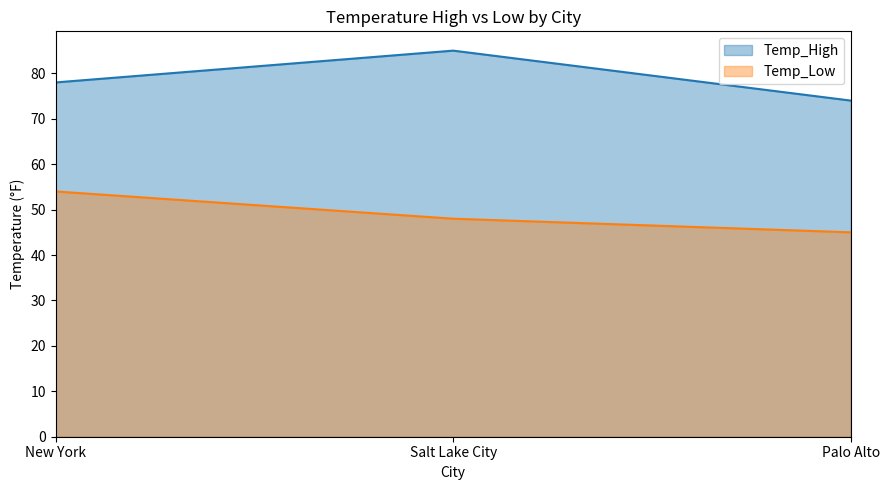

Rank the series at New York from highest to lowest value.

Temp_High, Temp_Low